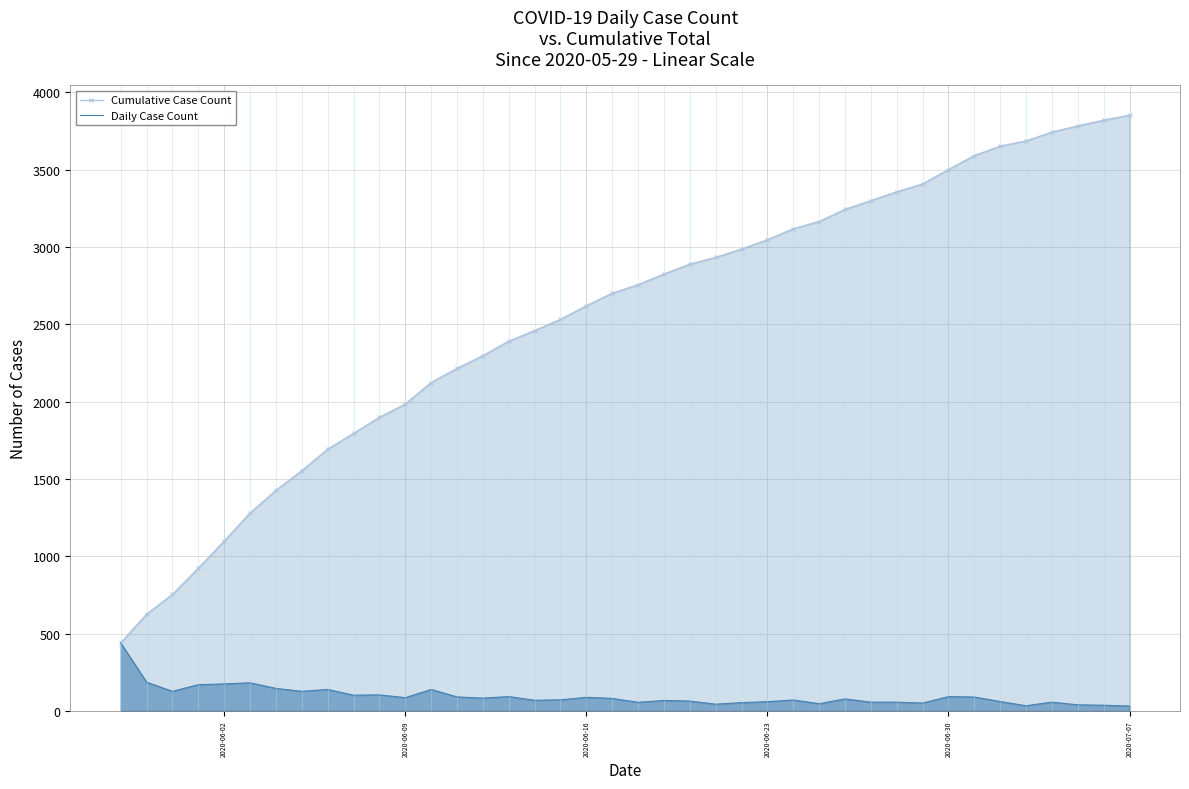

What is the value of the Cumulative Case Count point at the 21st from the left?

2756